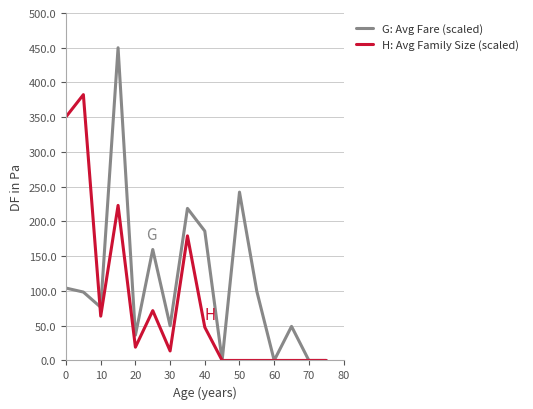

What is the greatest value displayed?

450.0